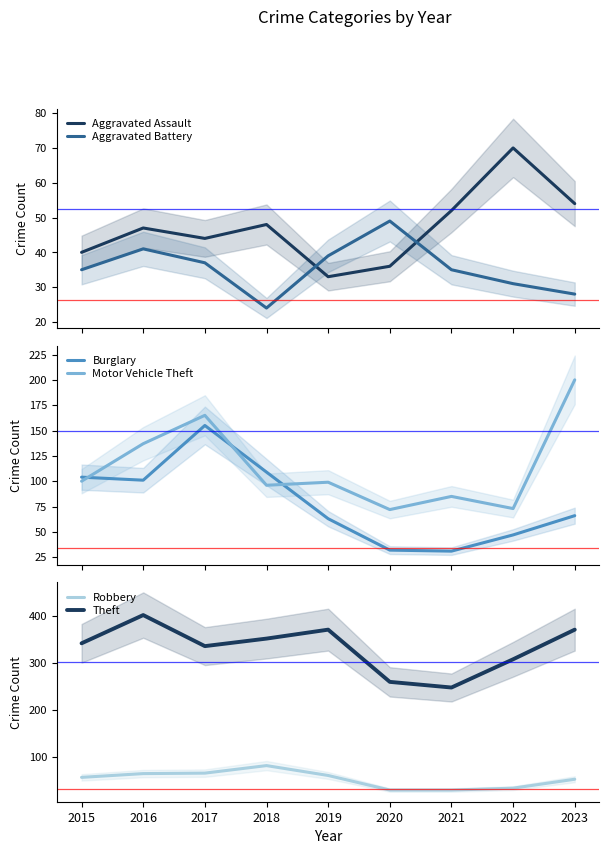

How many Theft values are between 308 and 371?

6